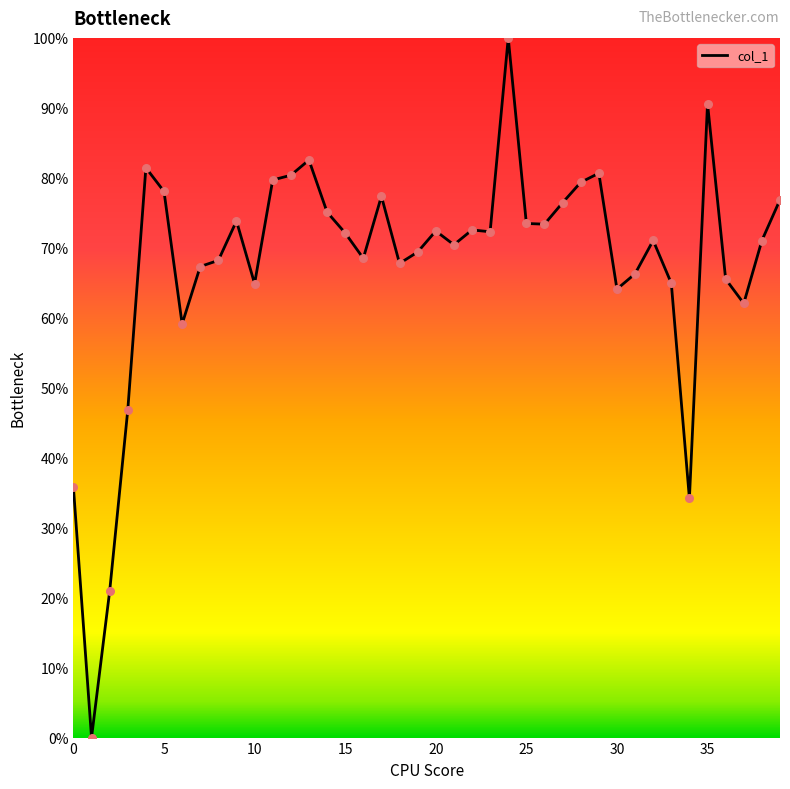

What is the greatest value displayed?

100.0